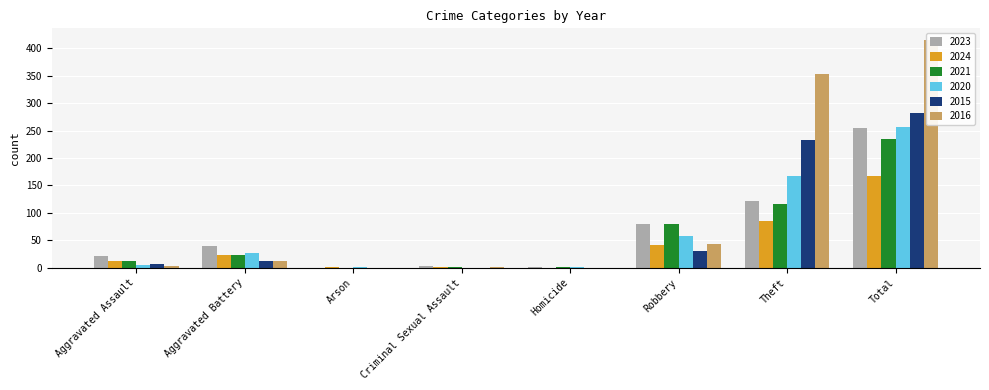

Reading left to right, extract all data points from this chart.

2023: Aggravated Assault=22	Aggravated Battery=40	Arson=0	Criminal Sexual Assault=3	Homicide=2	Robbery=80	Theft=122	Total=255
2024: Aggravated Assault=13	Aggravated Battery=23	Arson=1	Criminal Sexual Assault=2	Homicide=0	Robbery=41	Theft=86	Total=167
2021: Aggravated Assault=13	Aggravated Battery=23	Arson=0	Criminal Sexual Assault=2	Homicide=1	Robbery=80	Theft=116	Total=235
2020: Aggravated Assault=4	Aggravated Battery=26	Arson=1	Criminal Sexual Assault=0	Homicide=1	Robbery=57	Theft=168	Total=257
2015: Aggravated Assault=6	Aggravated Battery=13	Arson=0	Criminal Sexual Assault=0	Homicide=0	Robbery=30	Theft=233	Total=282
2016: Aggravated Assault=3	Aggravated Battery=13	Arson=0	Criminal Sexual Assault=2	Homicide=0	Robbery=44	Theft=354	Total=416